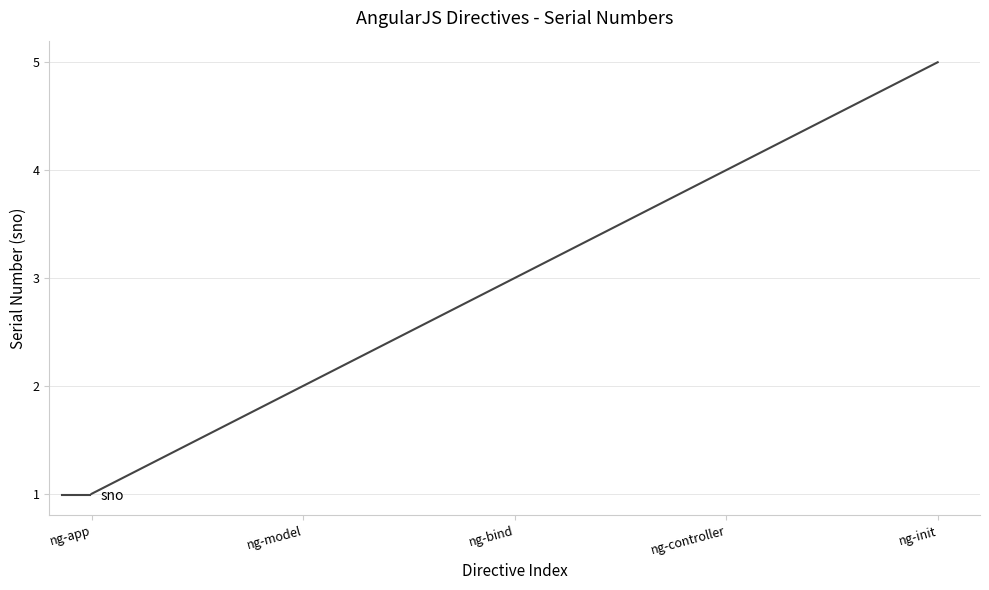

What is the change in value from ng-app to ng-bind?

+2